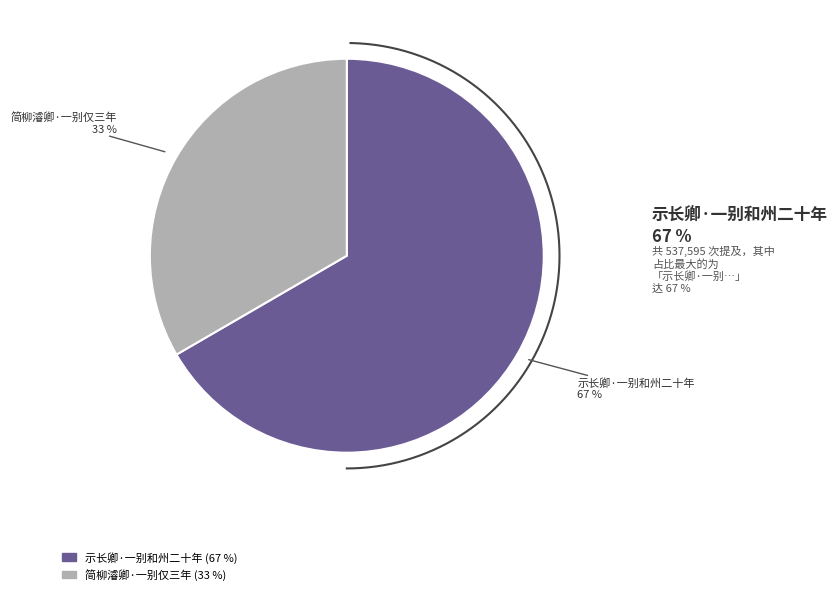

Is there a majority slice in this chart?

Yes